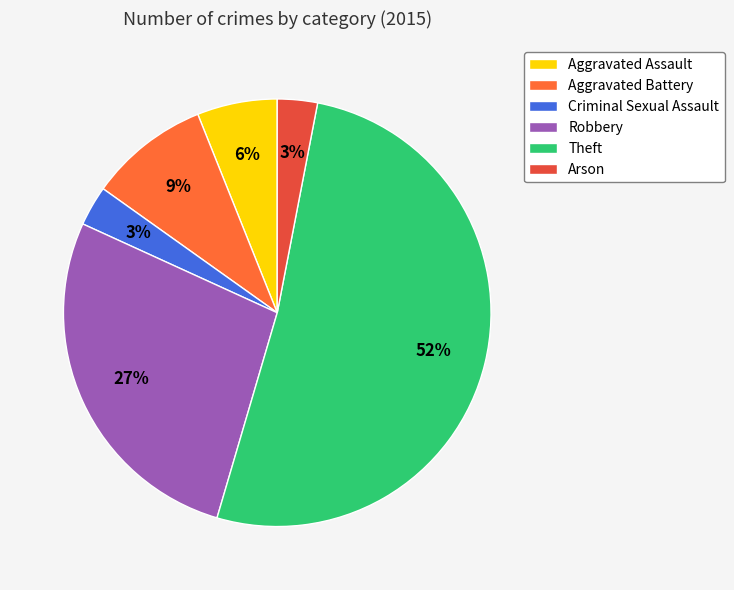

Does Theft account for over 50% of the chart?

Yes